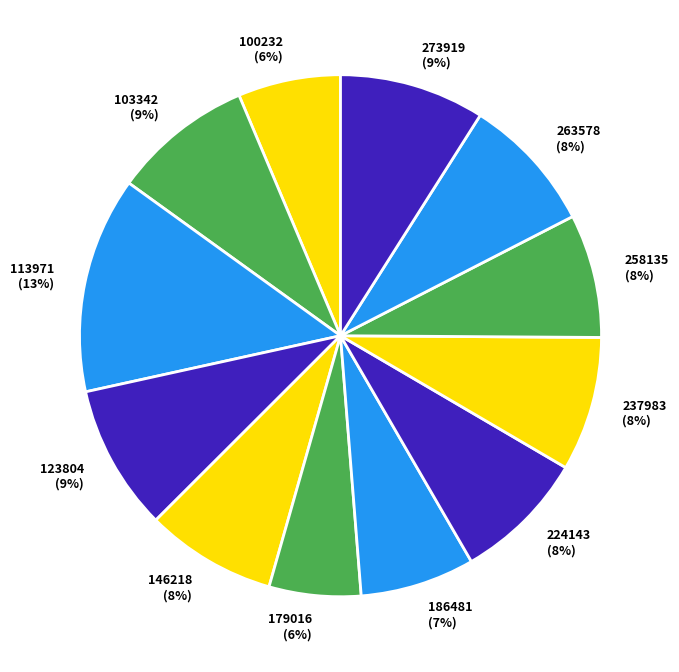

Does 103342 account for over 50% of the chart?

No